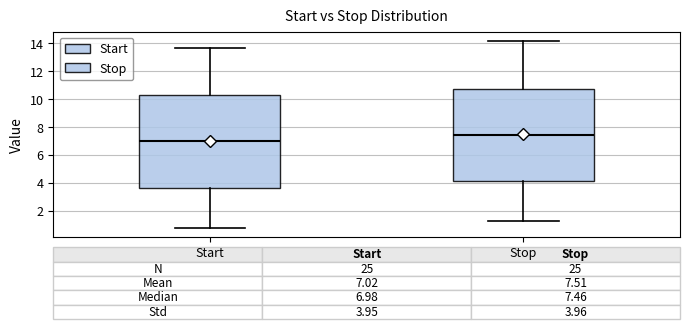

Which box's median line is the highest?

Stop